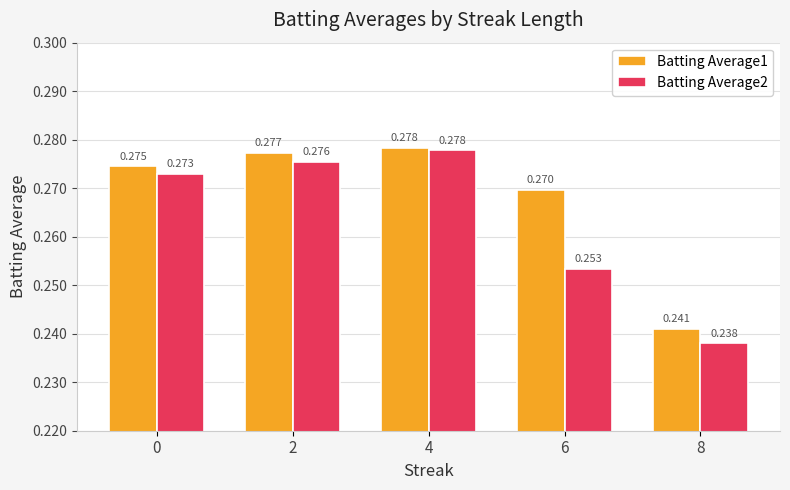

Is the value of Batting Average2 at 6 greater than the value of Batting Average1 at 8?

Yes